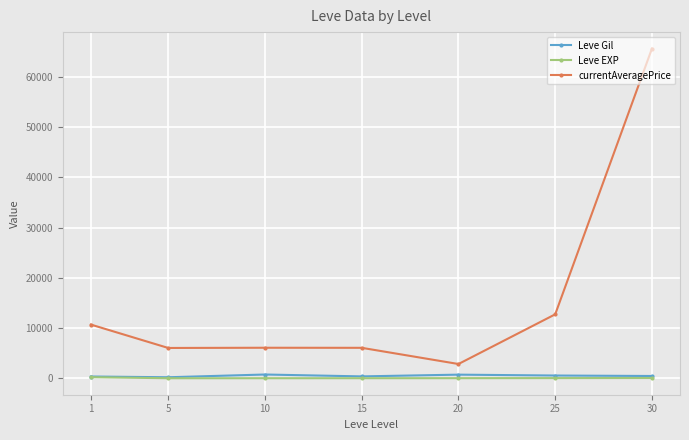

Is it true that currentAveragePrice equals 3055.0 at 15?

False